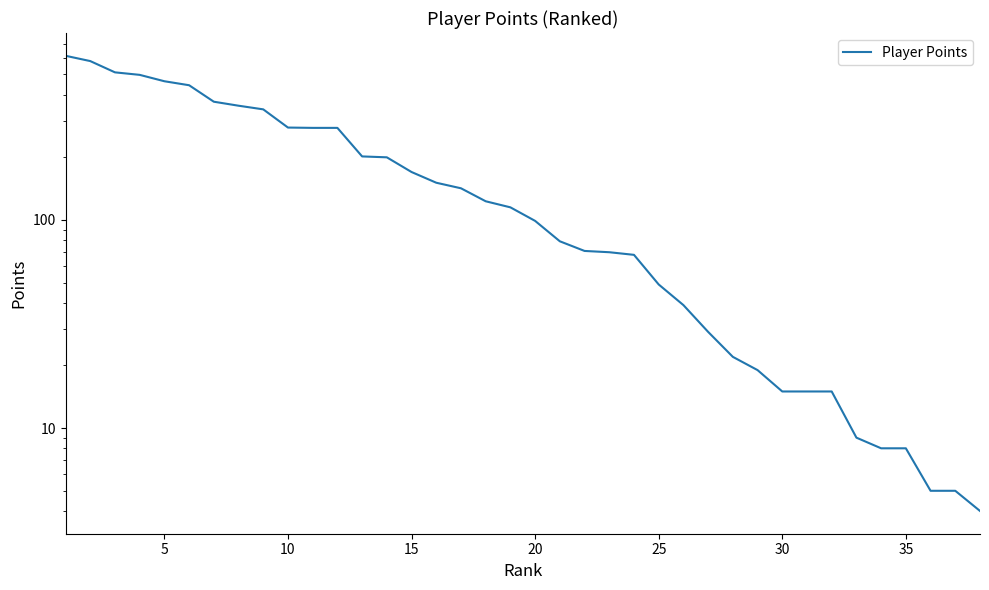

What is the greatest value displayed?

615